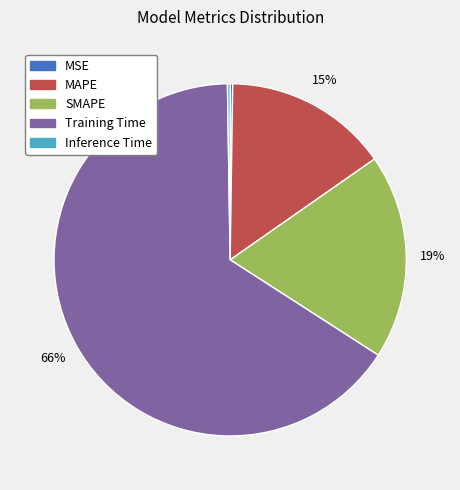

Is there a majority slice in this chart?

Yes